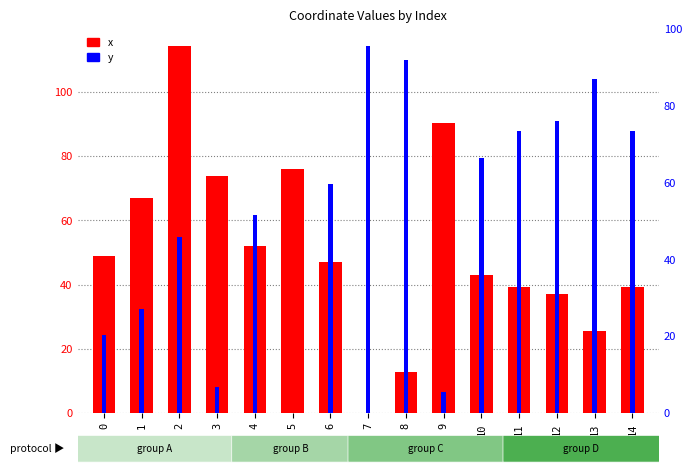

How many categories are shown in the chart?

15